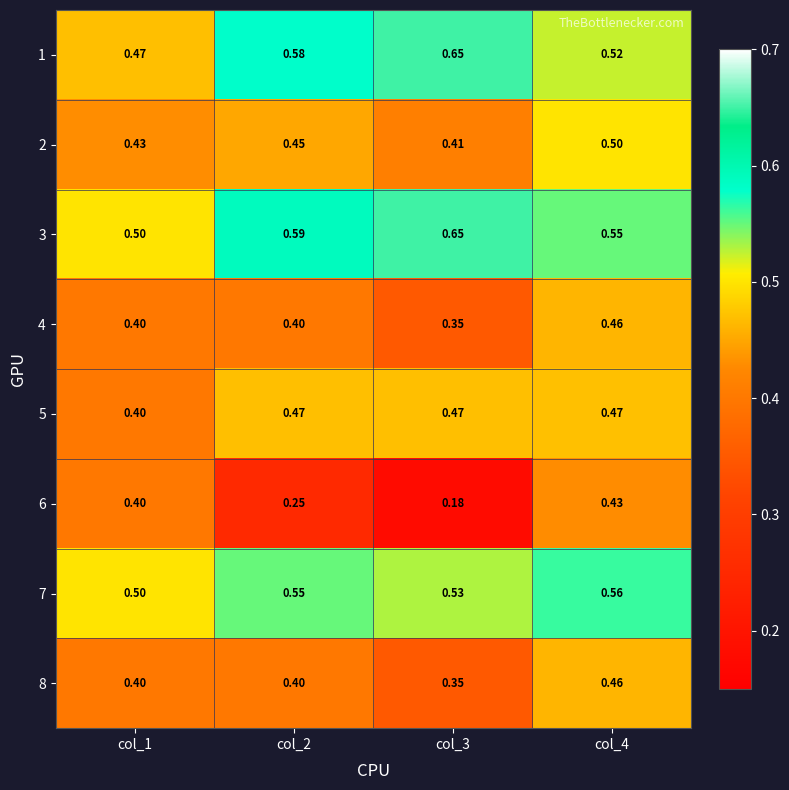

Is the value of 5 at col_3 greater than the value of 3 at col_2?

No